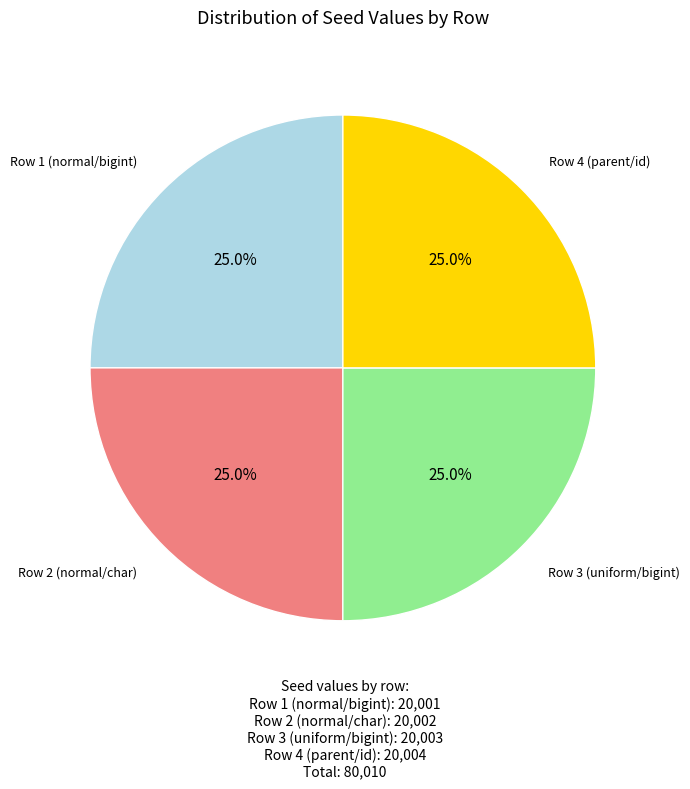

What percentage is the Row 2 (normal/char) slice, to the nearest percent?

25%